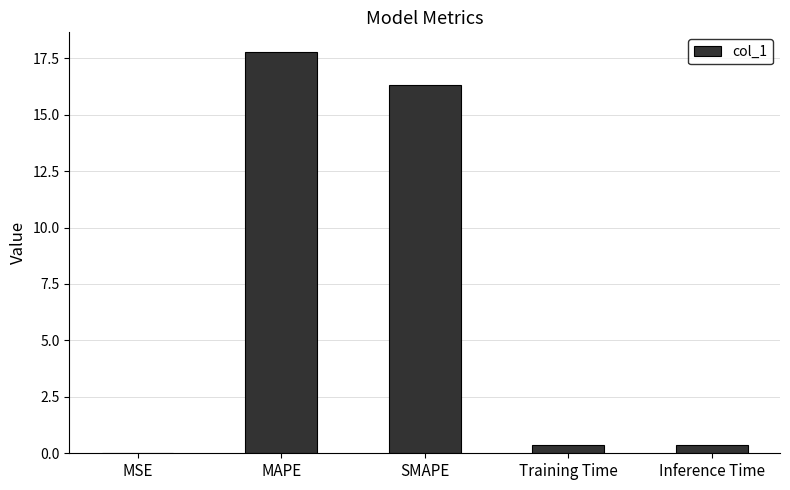

Count the number of categories in the chart.

5